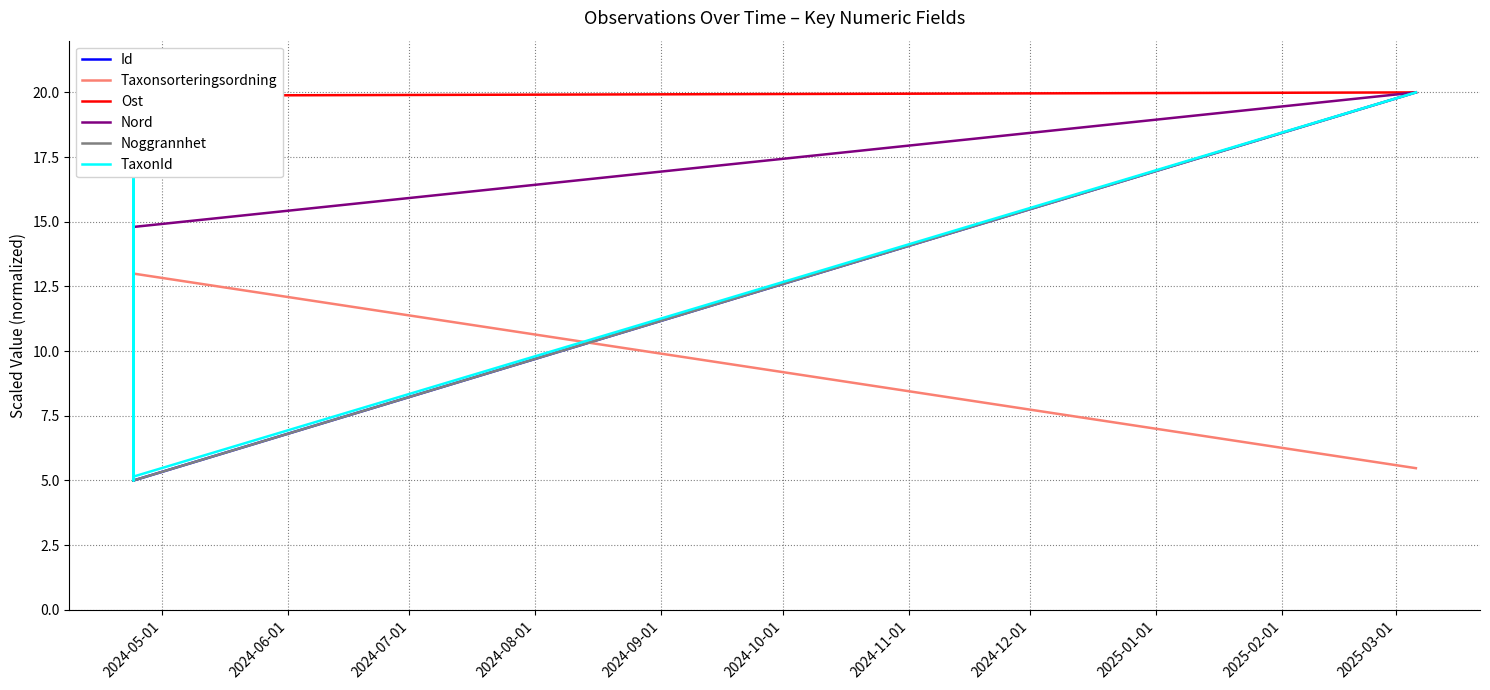

What is the label of the 6th point from the left?

2024-10-01